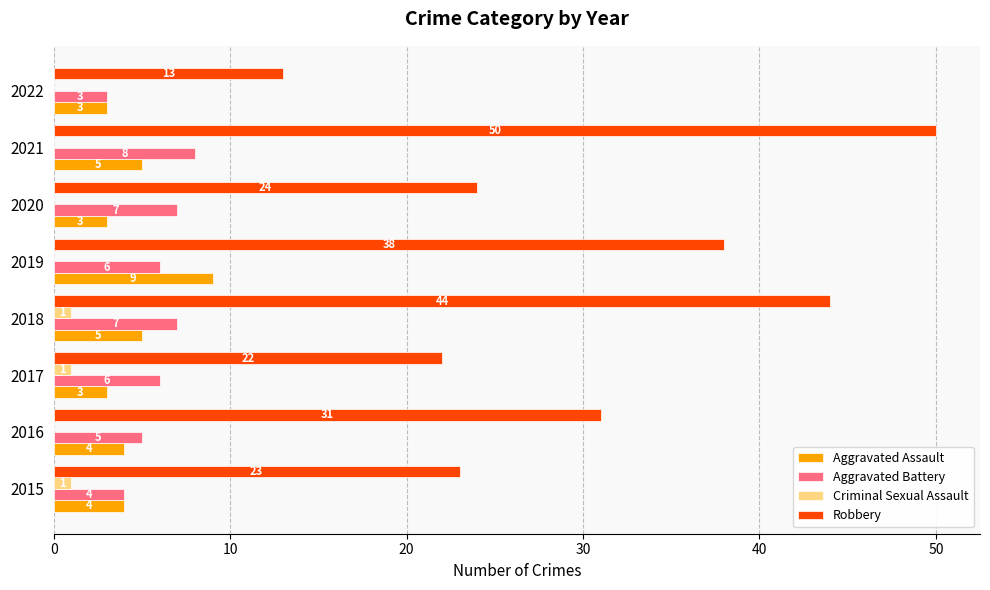

True or false: Aggravated Battery has a value of 9 at 2017.

False